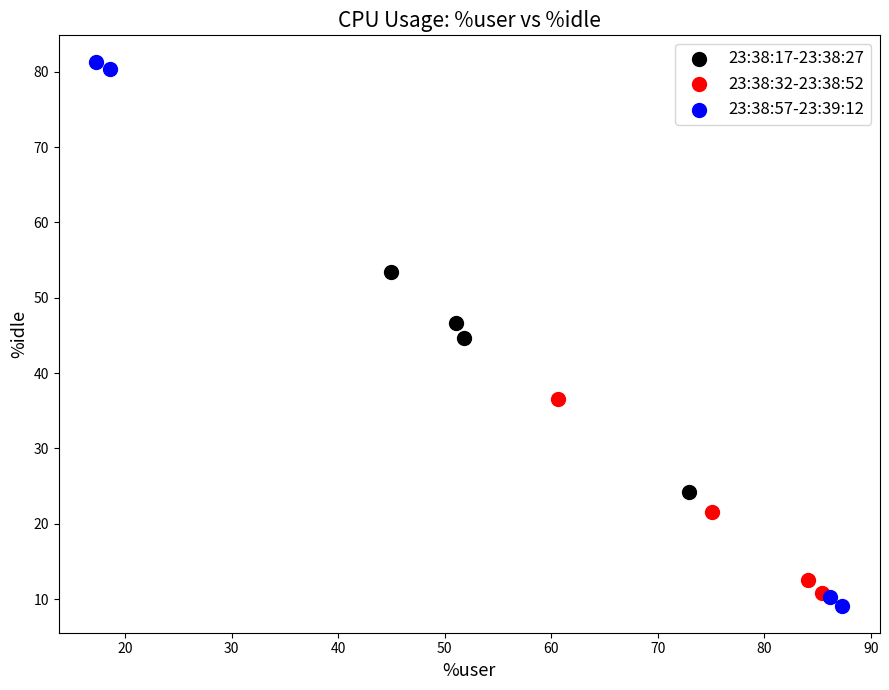

Which series has the largest Y range (max minus min)?

23:38:57-23:39:12